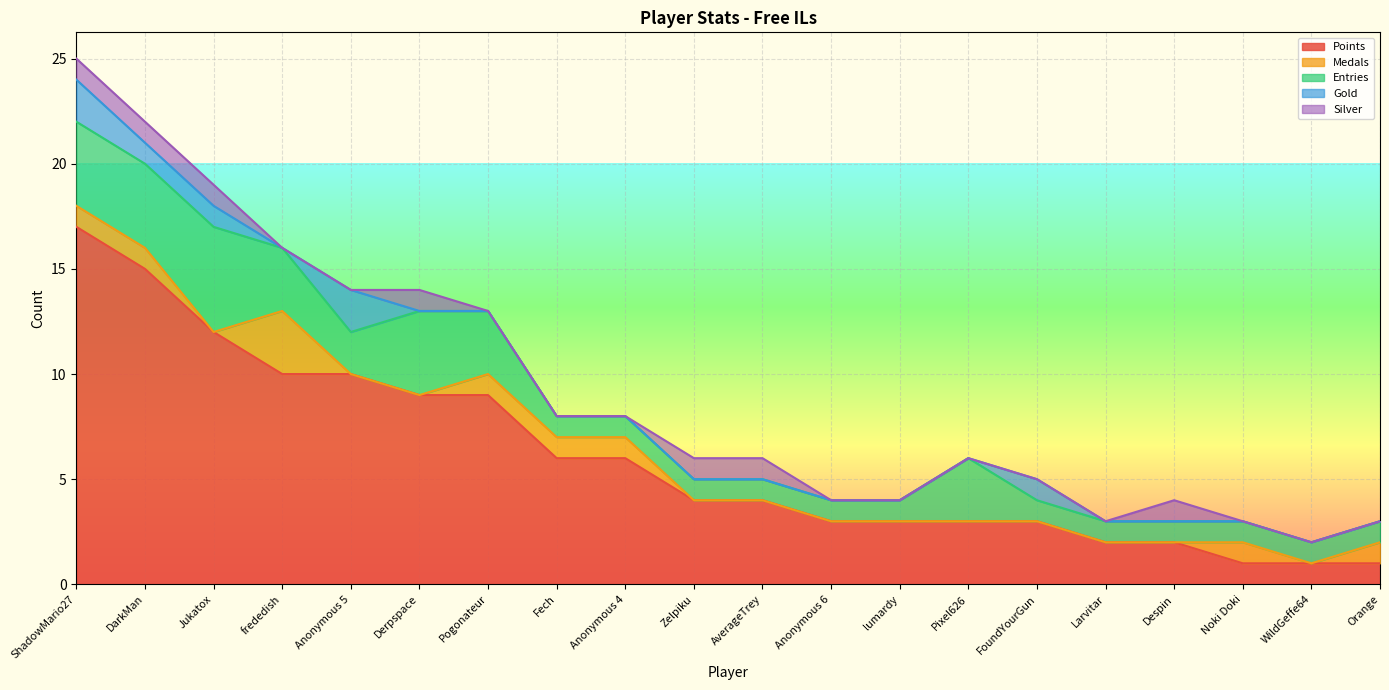

What is the difference between the Points values at AverageTrey and ShadowMario27?

13